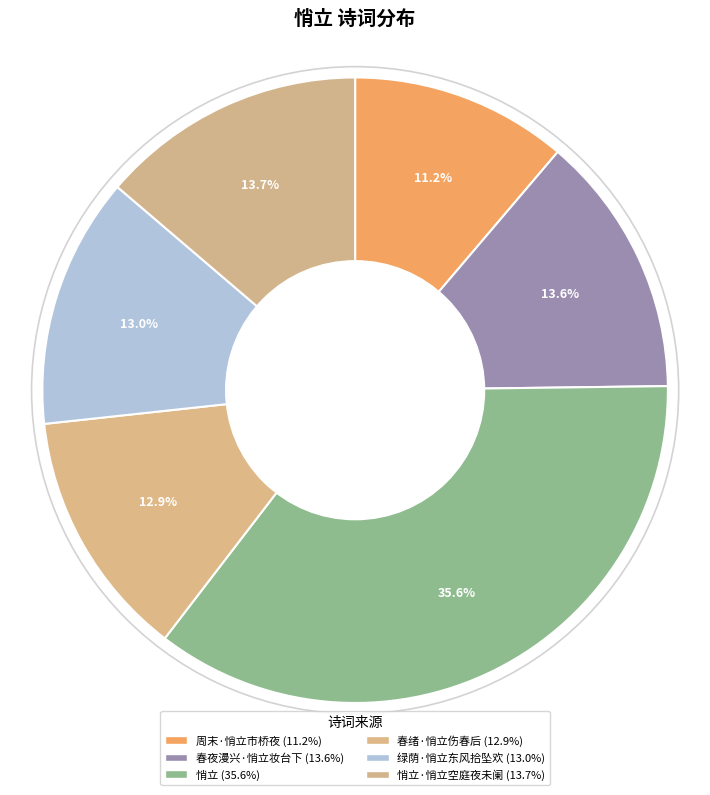

What is the largest slice in the pie chart?

悄立